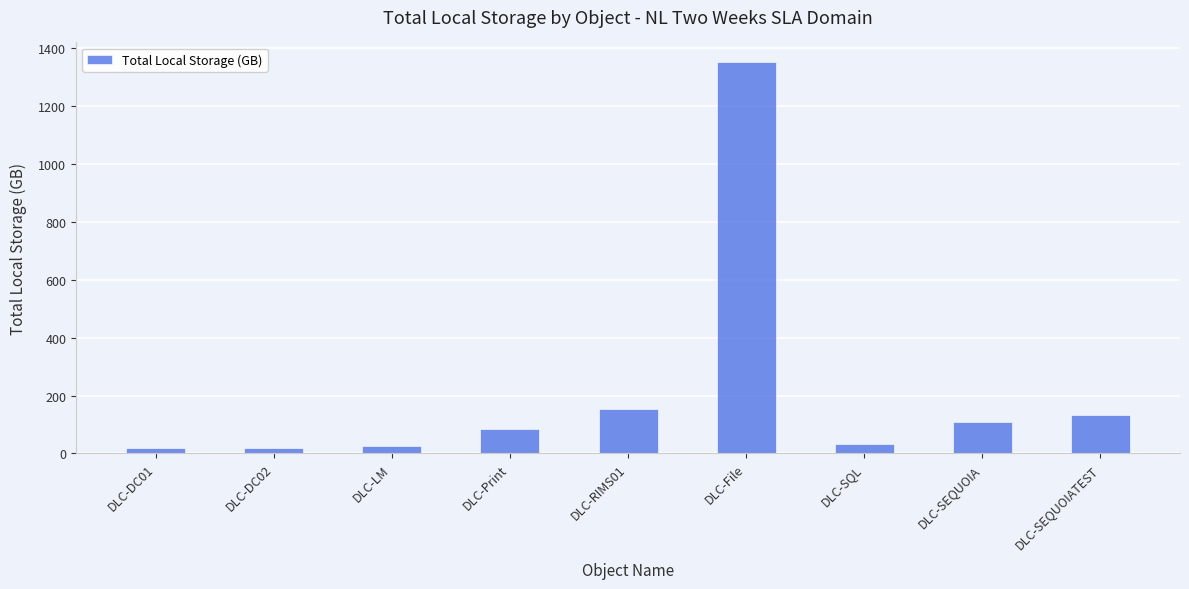

How many bars are there in total?

9